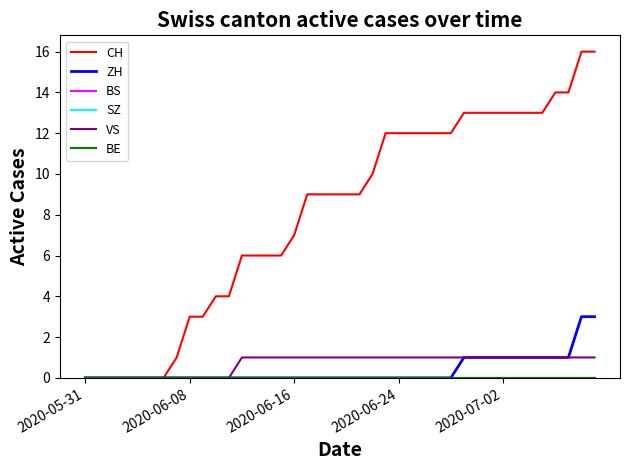

Is this an area chart (filled region under the line)?

No